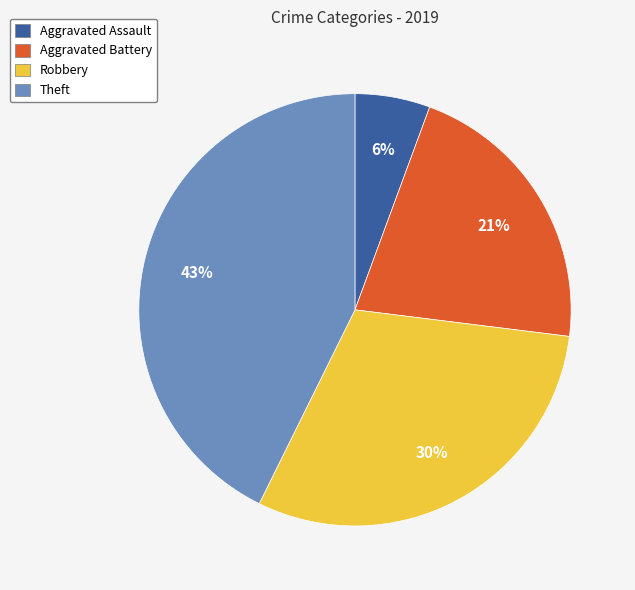

What percentage is the Theft slice, to the nearest percent?

43%